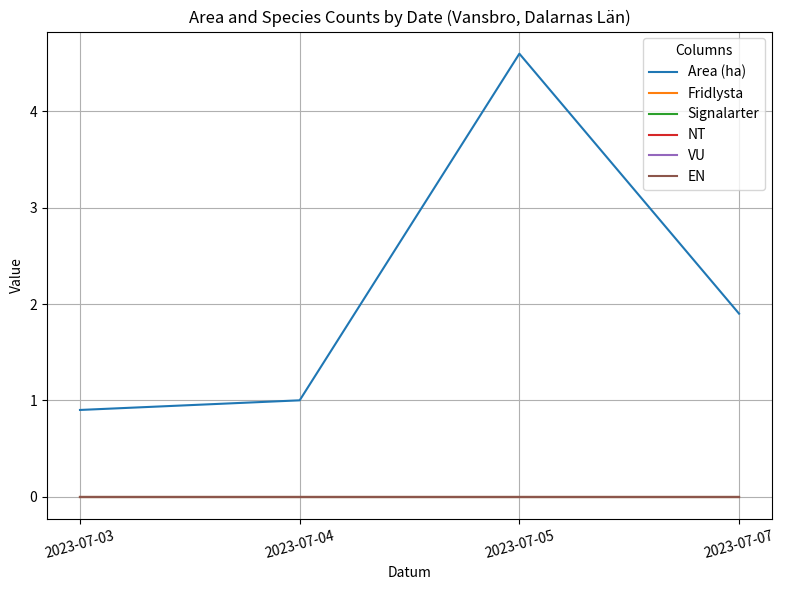

Which category has the highest value in the Signalarter series?

2023-07-03